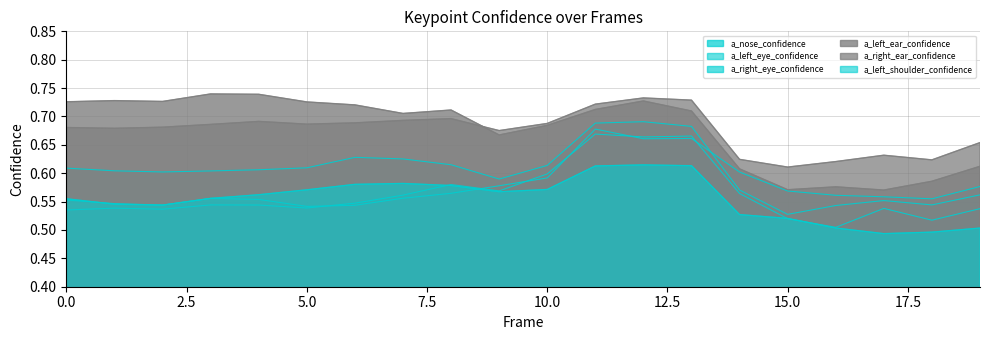

The a_nose_confidence series shows 0.6 at 14. True or false?

True